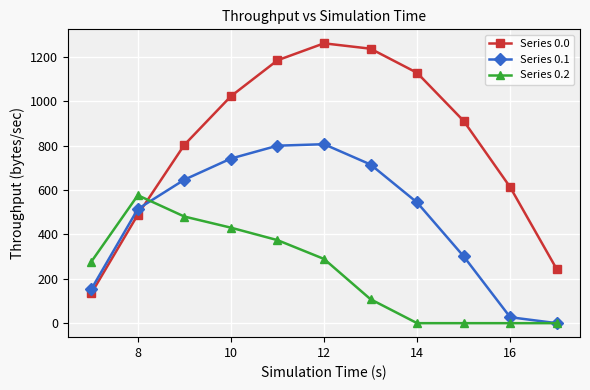

Rank the series by their average value, from highest to lowest.

Series 0.0, Series 0.1, Series 0.2